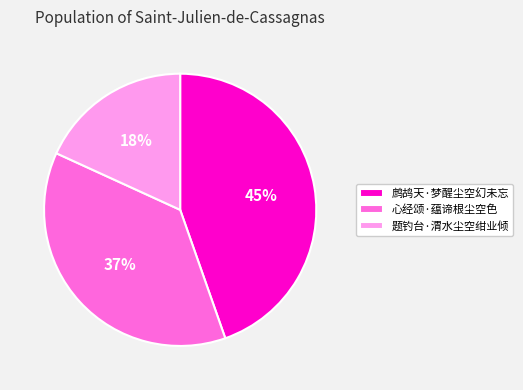

To the nearest percent, what is the average slice percentage?

33%